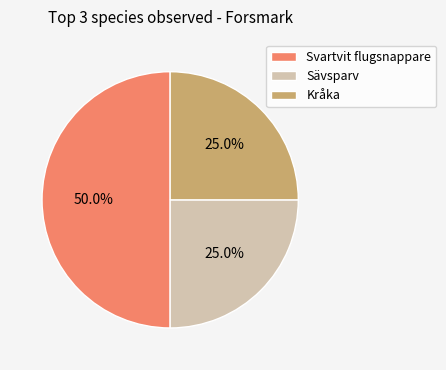

Does Sävsparv account for over 50% of the chart?

No